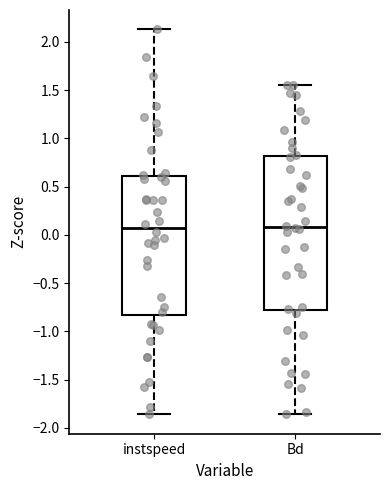

Comparing the boxes themselves (not the whiskers), which one is the tallest?

Bd